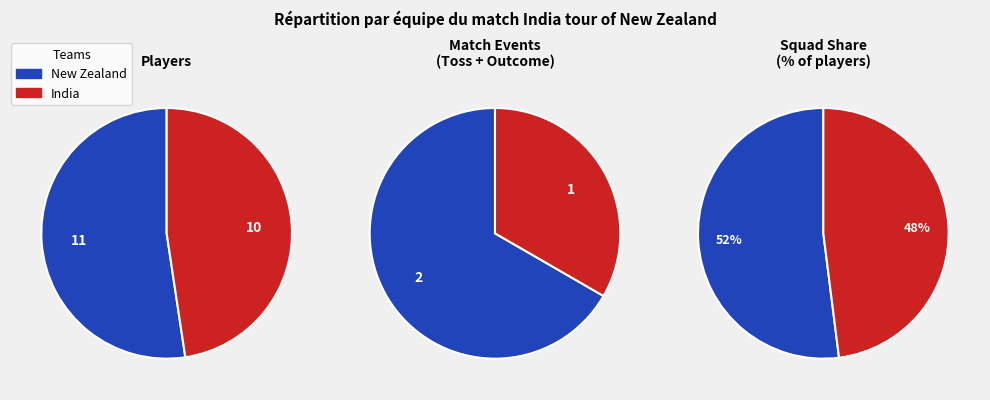

The 0 slice represents 99% of the pie. True or false?

False